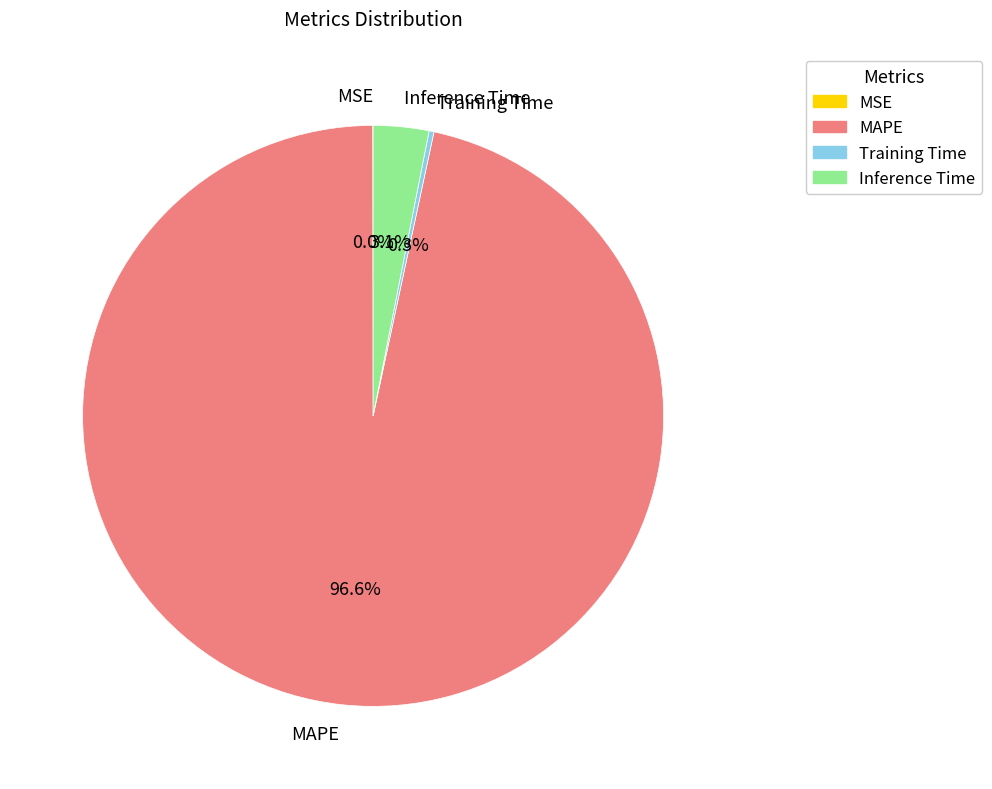

What is the largest slice in the pie chart?

MAPE